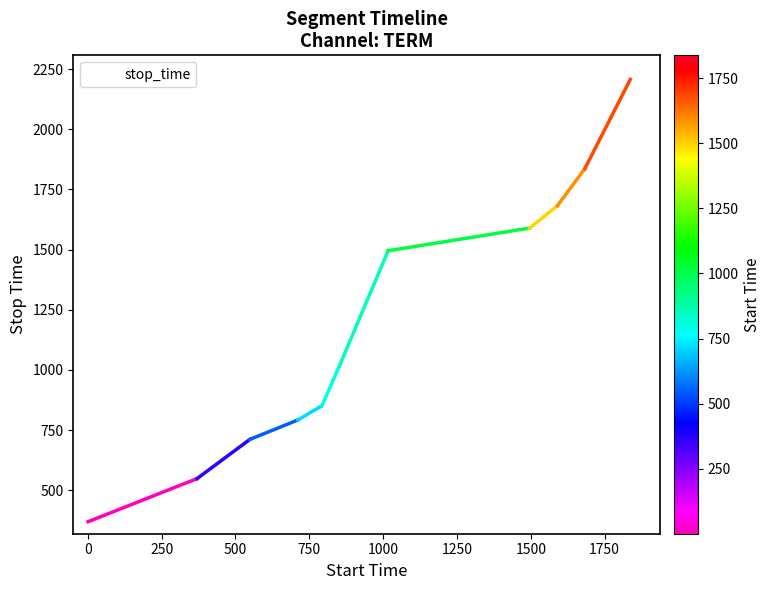

What is the range of X values (max minus min)?

1836